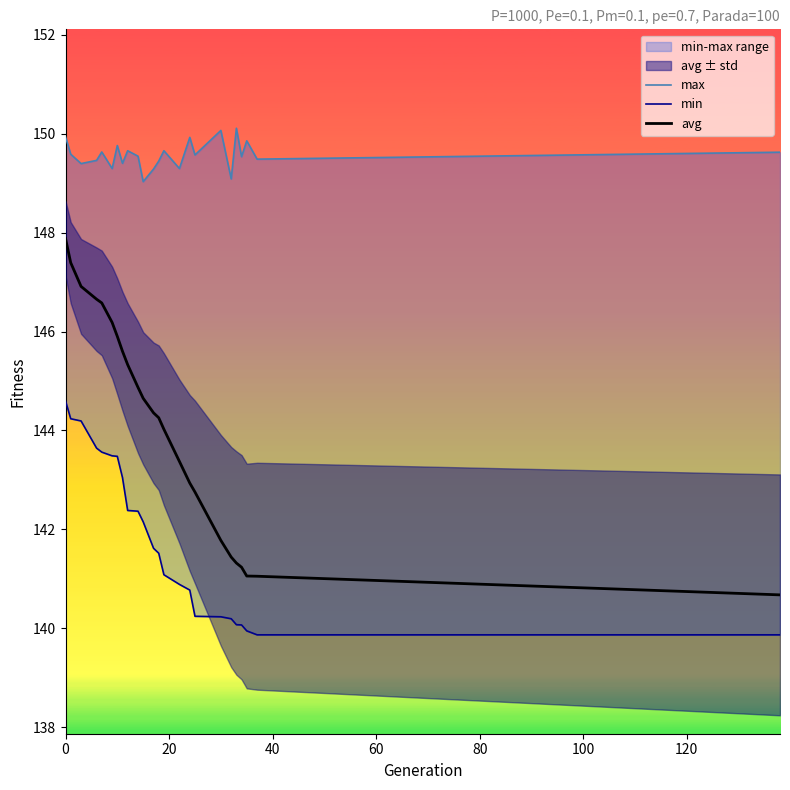

What are all the series names shown in the legend?

max, min, avg